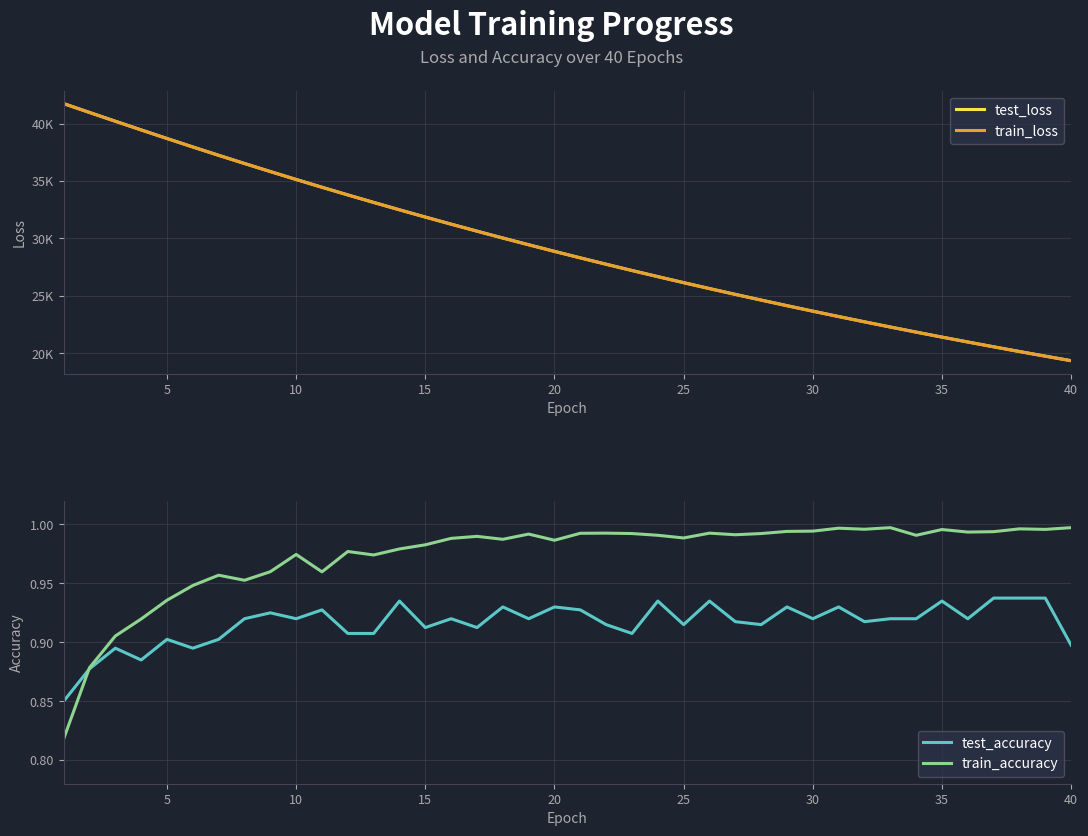

The value of train_accuracy at 5 is 0.5. True or false?

False